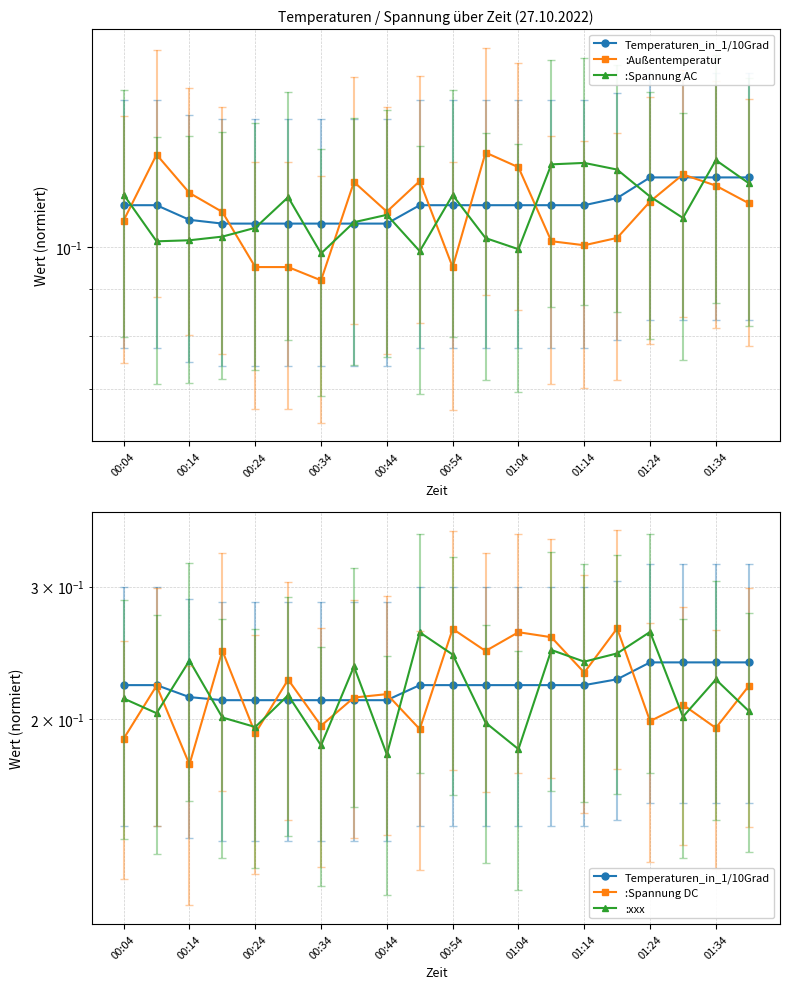

Is it true that Temperaturen_in_1/10Grad equals 0.3 at 00:54?

False